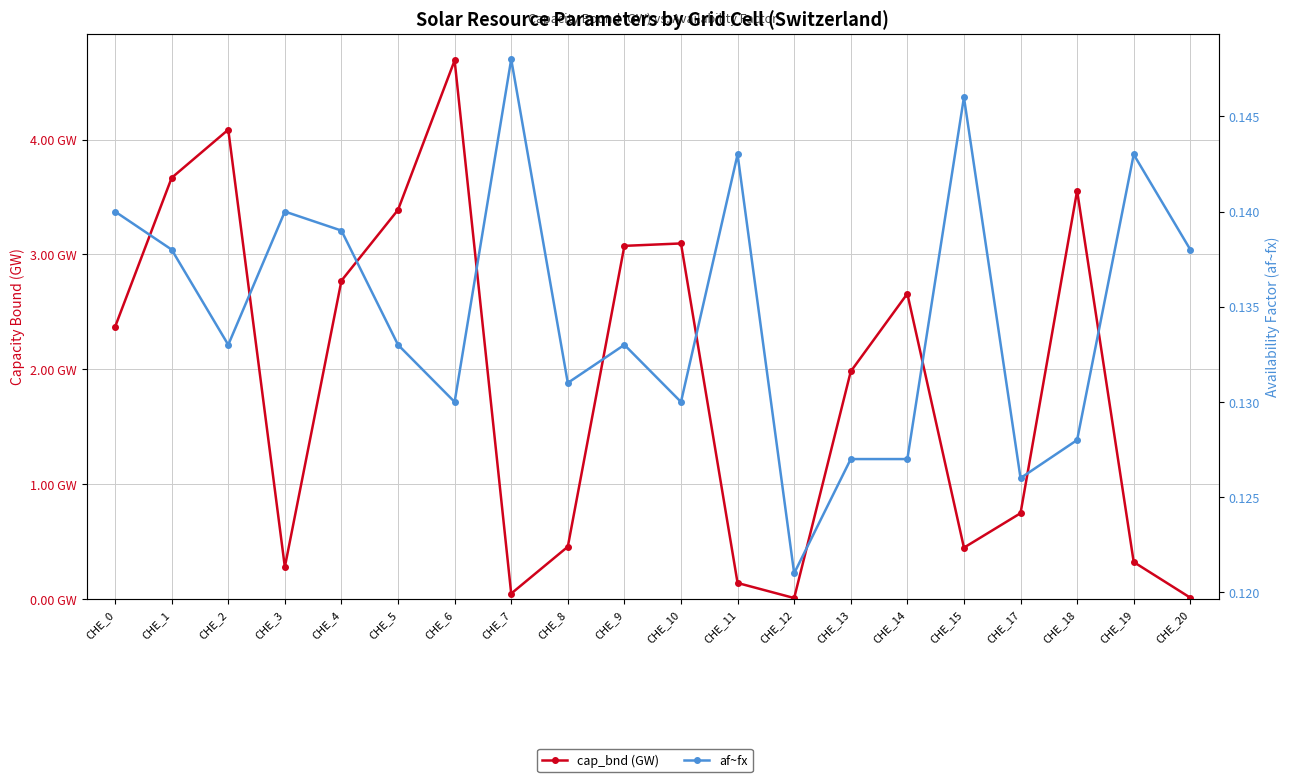

After their last crossing, which series has the higher values: af~fx or cap_bnd (GW)?

af~fx